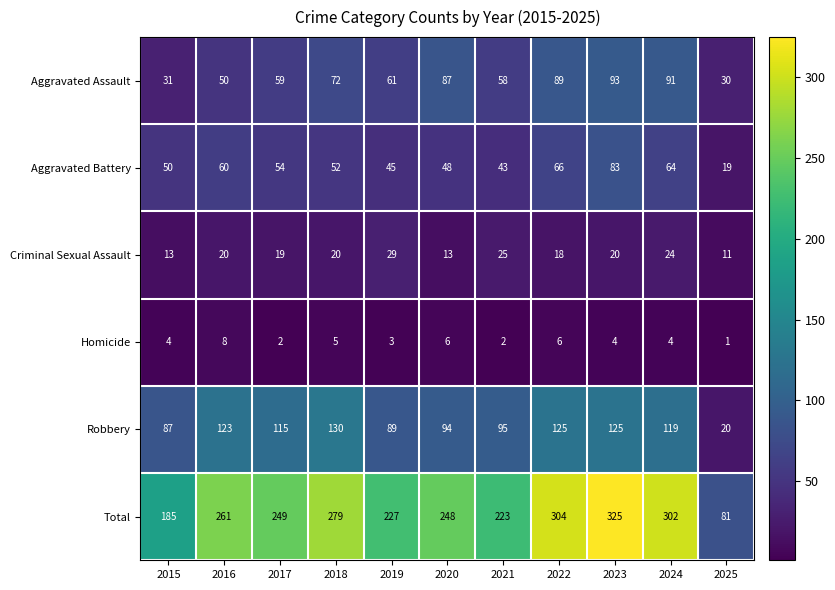

At how many categories does at least one series exceed 307?

1